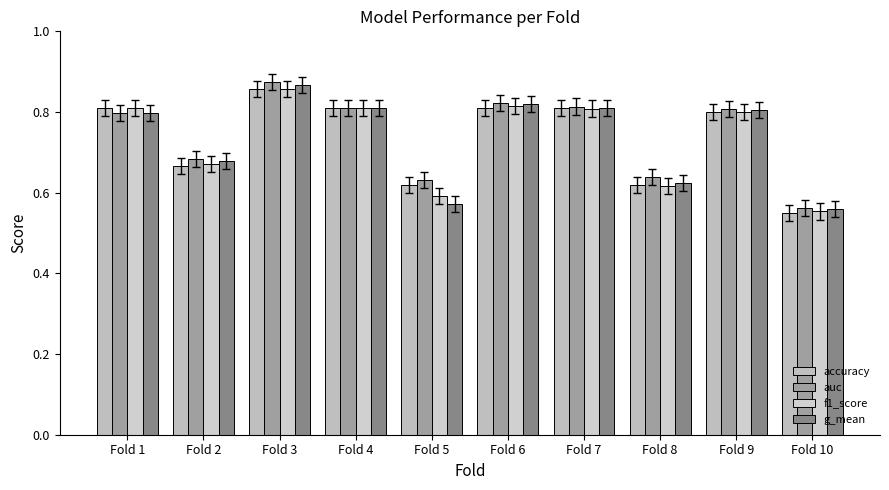

At which label does g_mean reach its minimum?

Fold 10